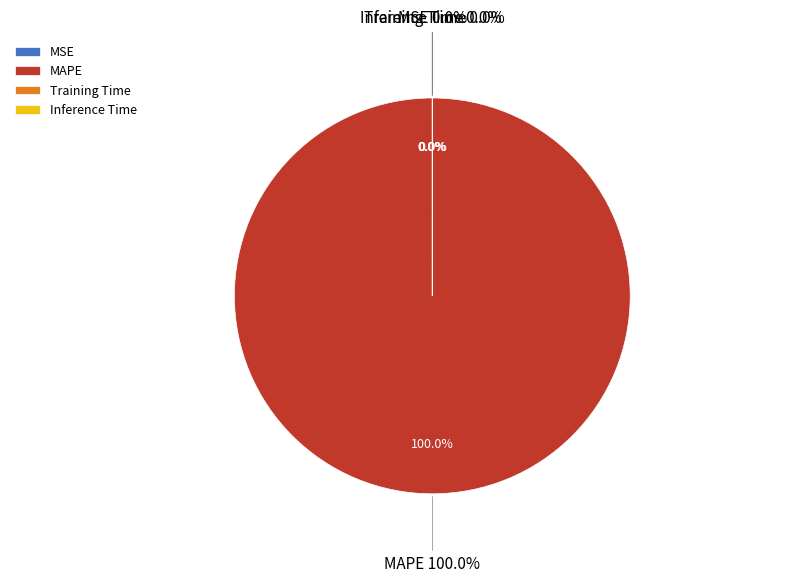

The Training Time slice represents 1% of the pie. True or false?

False